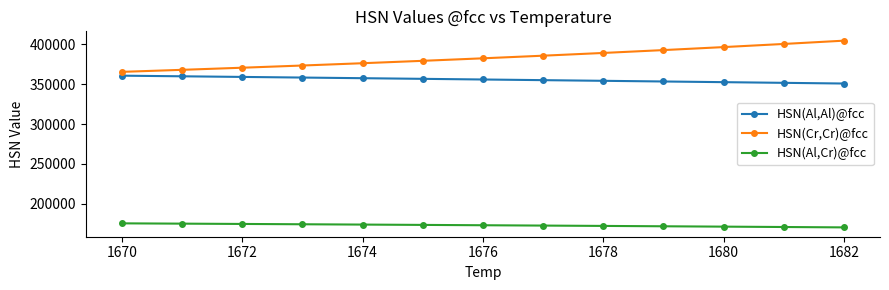

What is the smallest value displayed?

170321